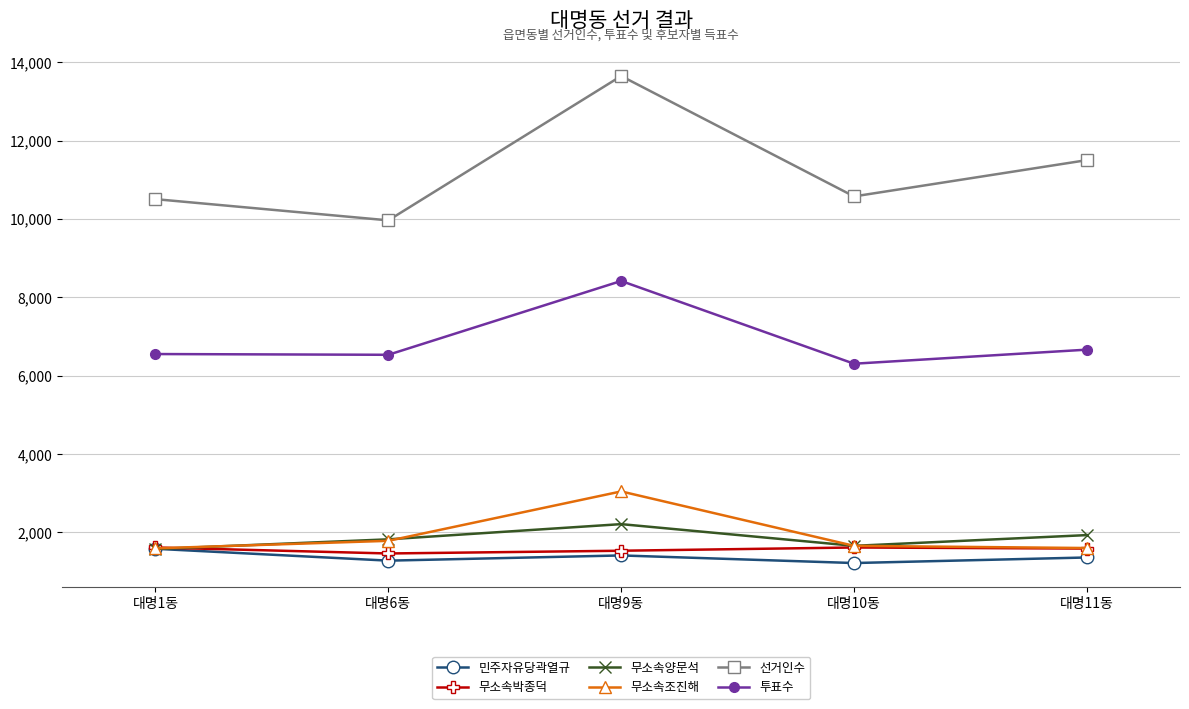

What is the minimum value shown in the chart?

1217